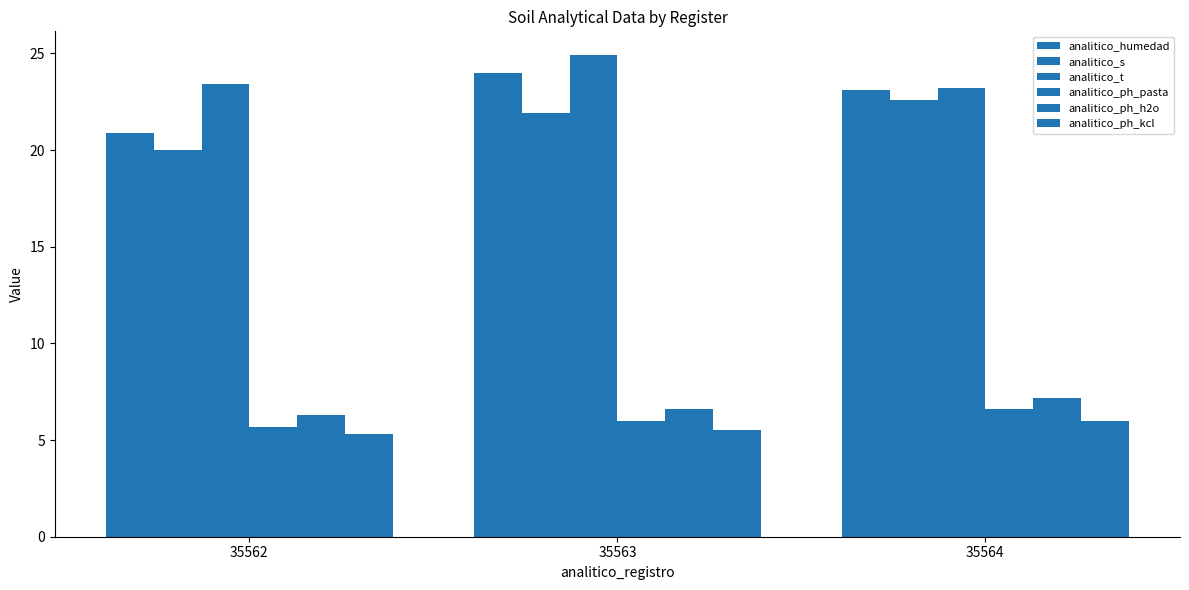

Which has a higher value, 35562 or 35563?

35563